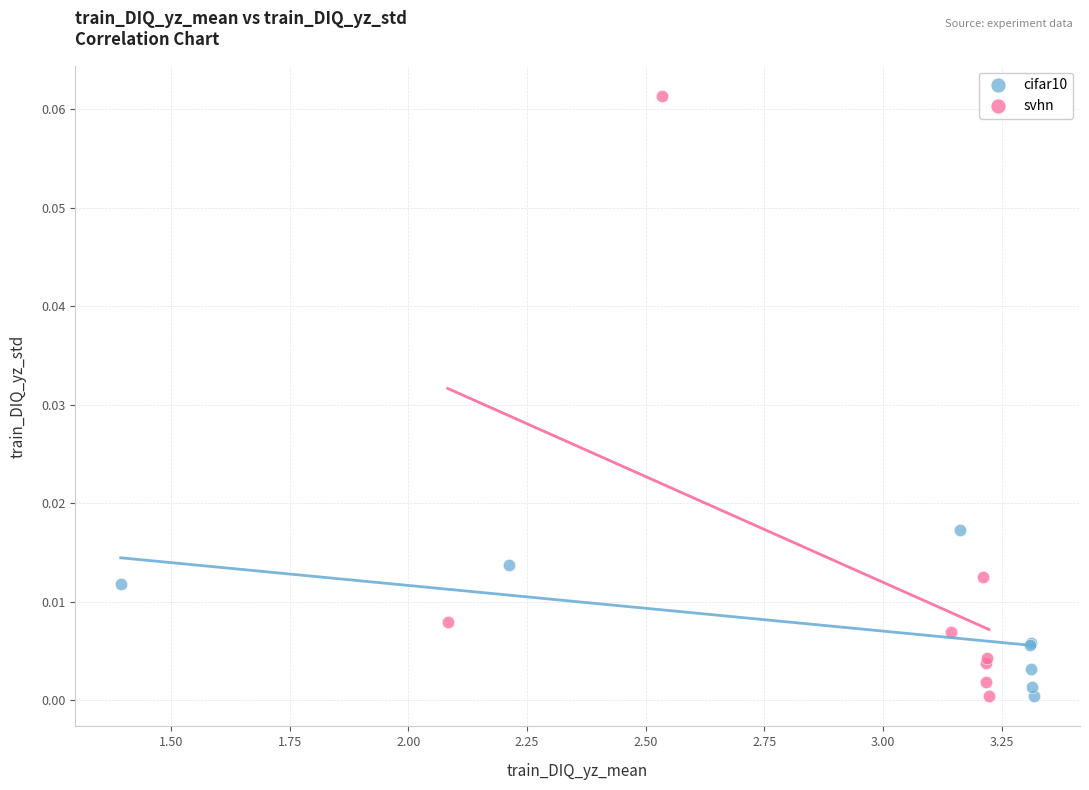

Which series contains the highest Y value?

svhn